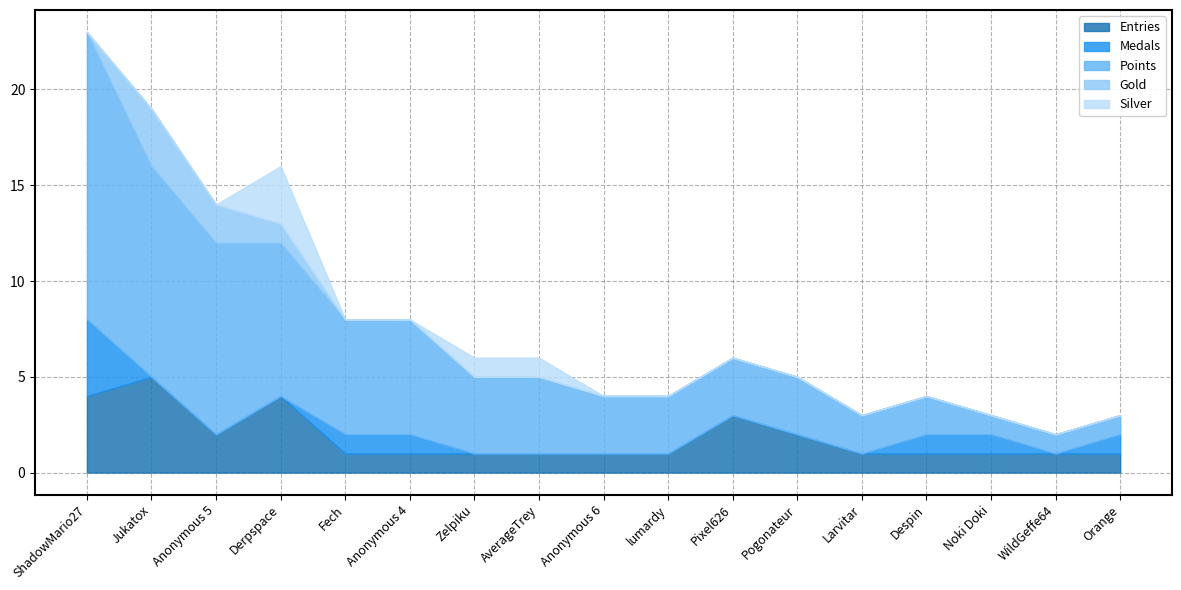

Which series has the largest total across all categories?

Points